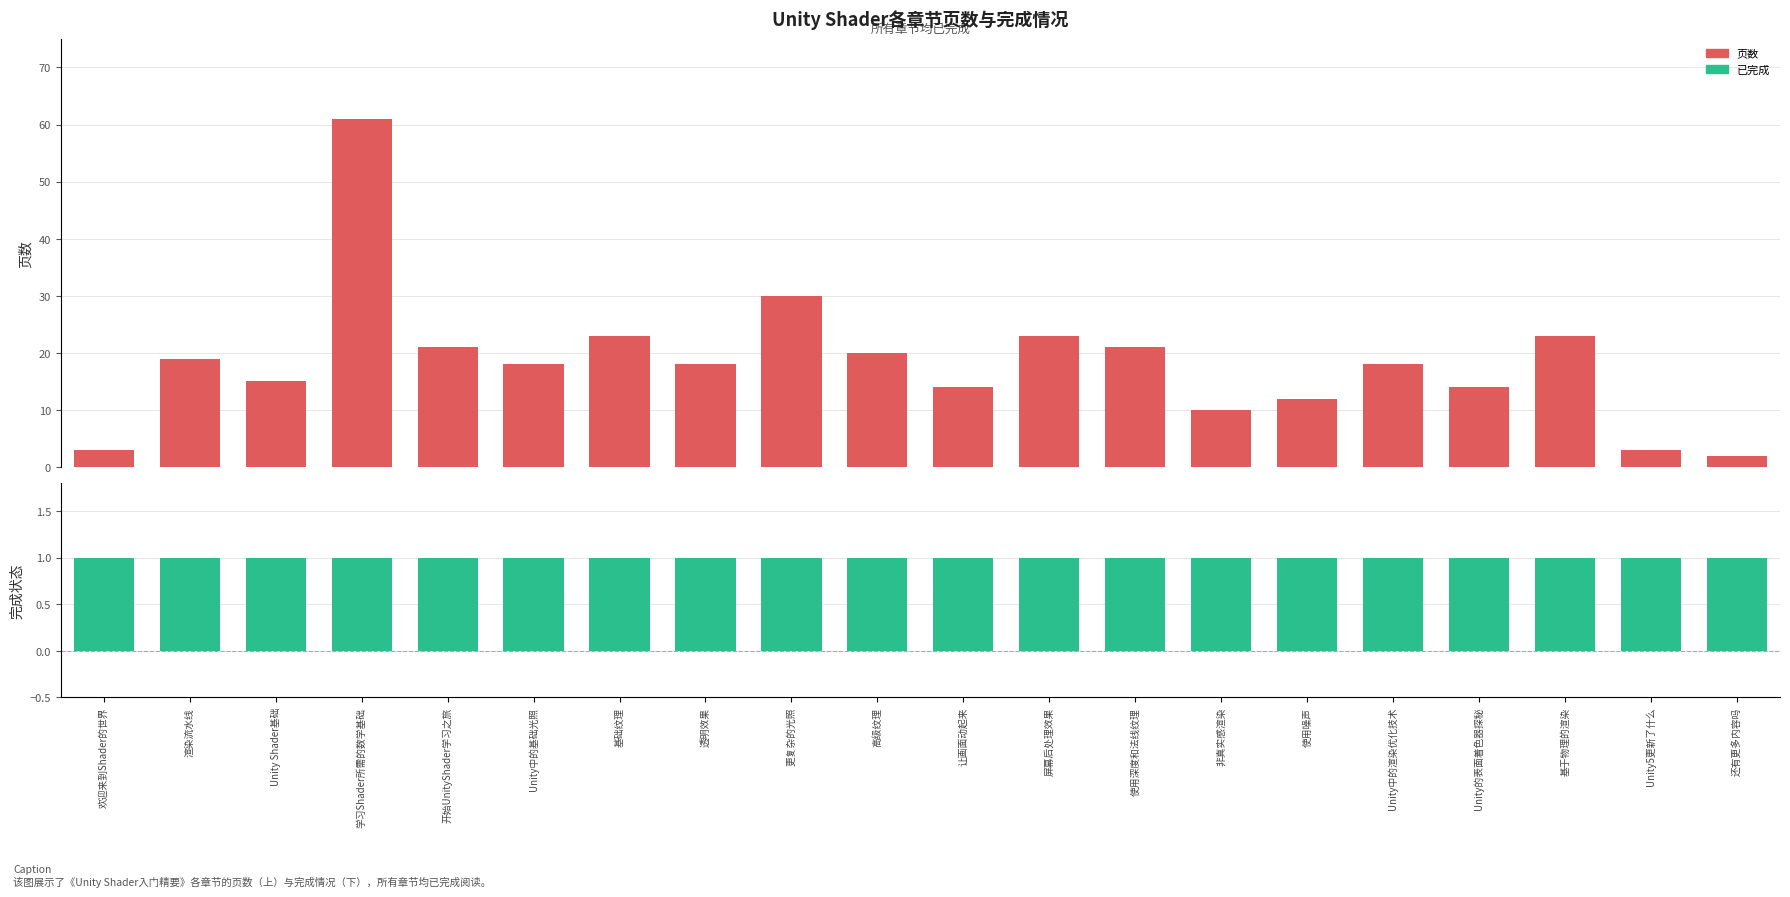

Where does the 页数 series first go above 18?

渲染流水线